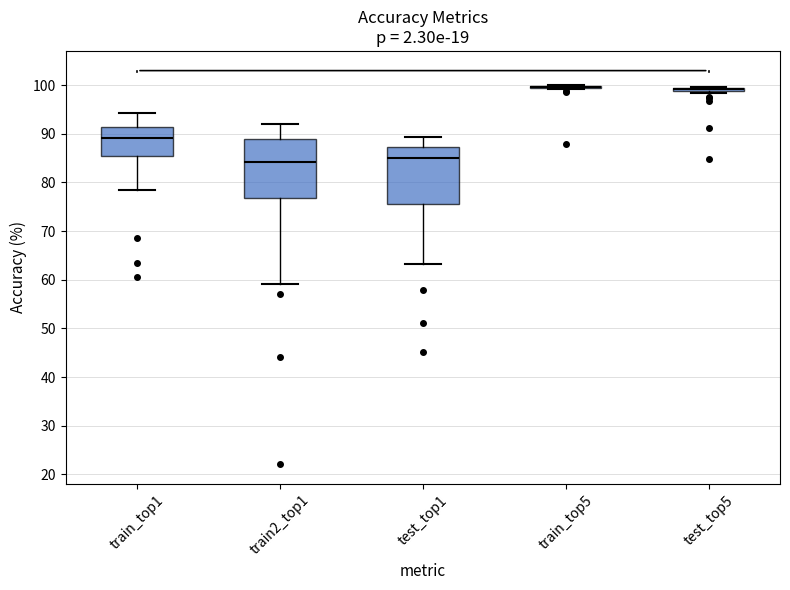

Where does the median line of the box for train2_top1 sit on the y-axis? The values are not printed on the chart, so give them approximately, as read against the axis.

84